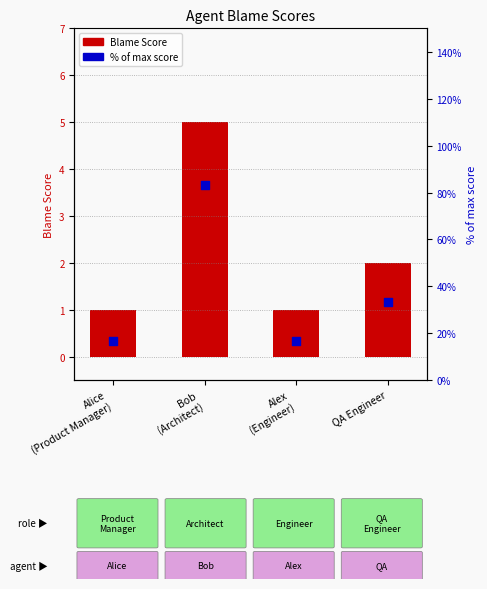

At how many categories does at least one series exceed 18?

2